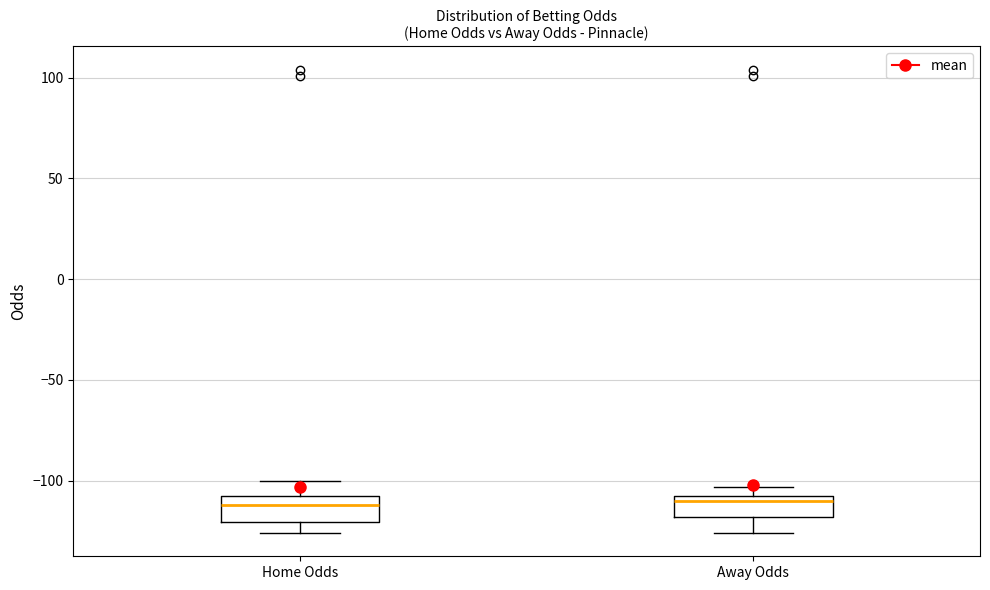

Where does the lower whisker of the box for Away Odds end on the y-axis? The values are not printed on the chart, so give them approximately, as read against the axis.

-125